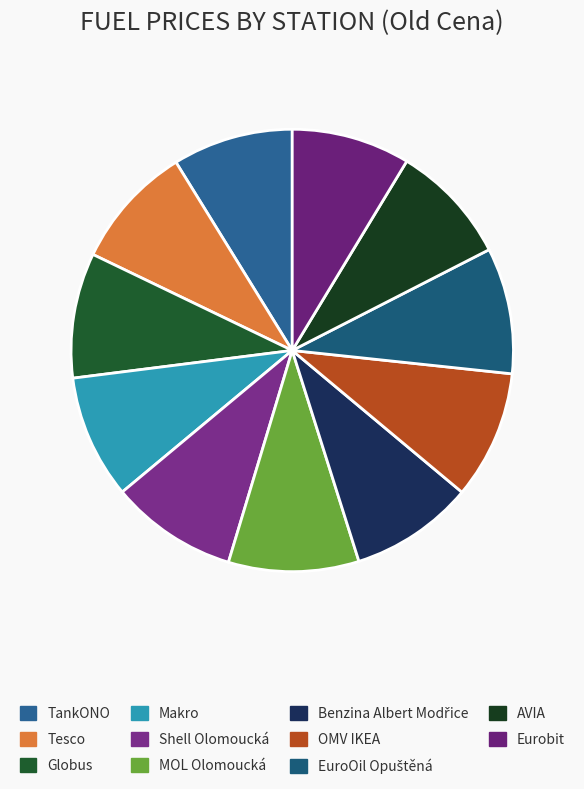

What percentage is the OMV IKEA slice, to the nearest percent?

9%